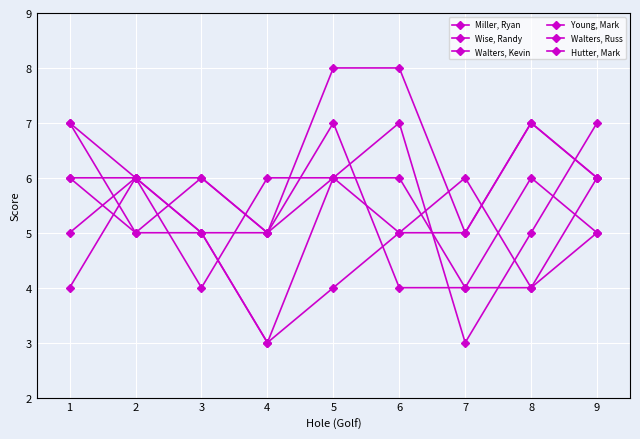

What is the value of the Young, Mark point at the 6th from the left?

4